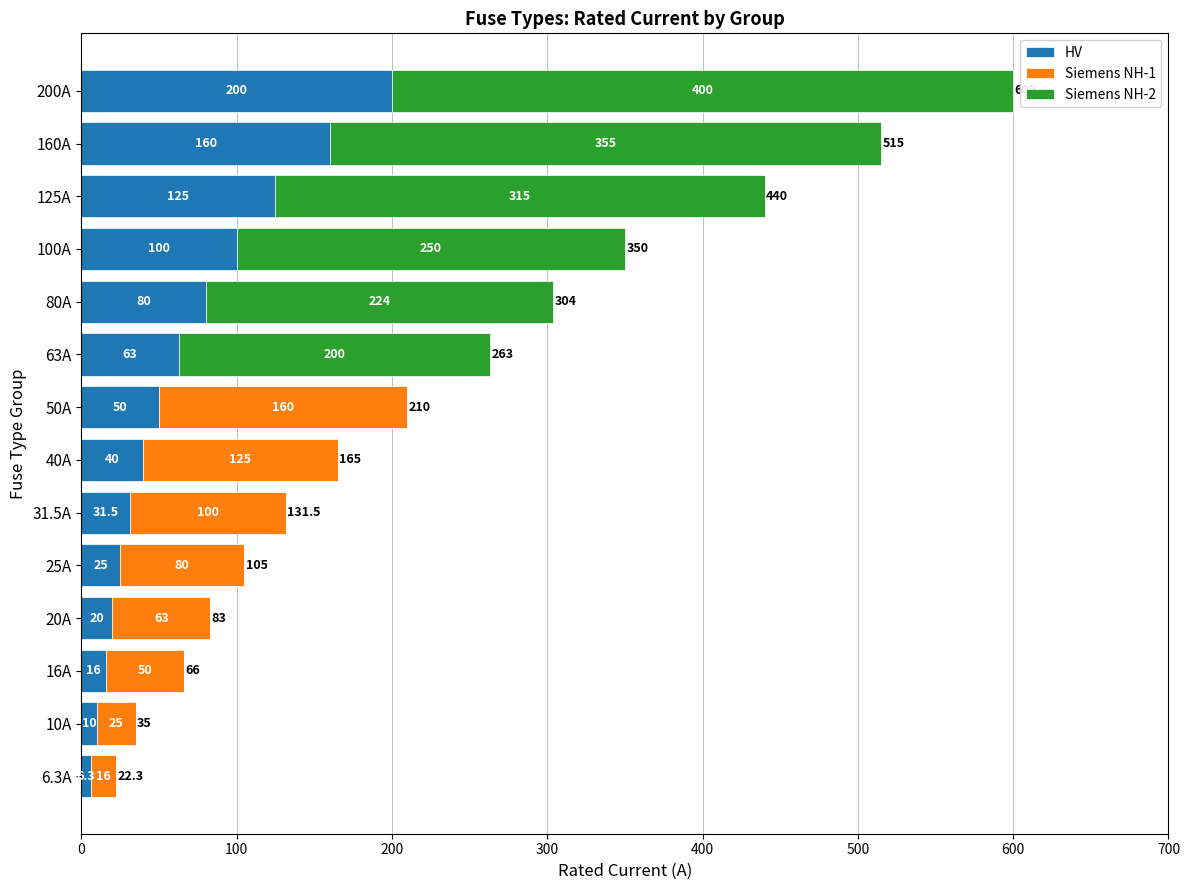

What is the total value across all series at 20A?

83.0